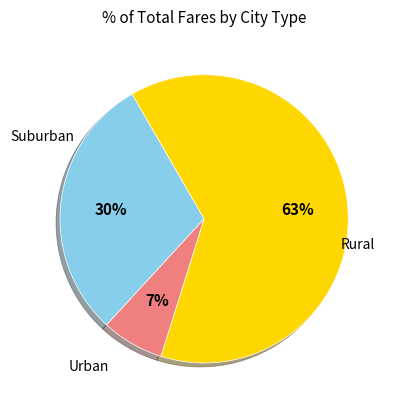

To the nearest percent, what is the difference between the largest and smallest slice percentages?

56%